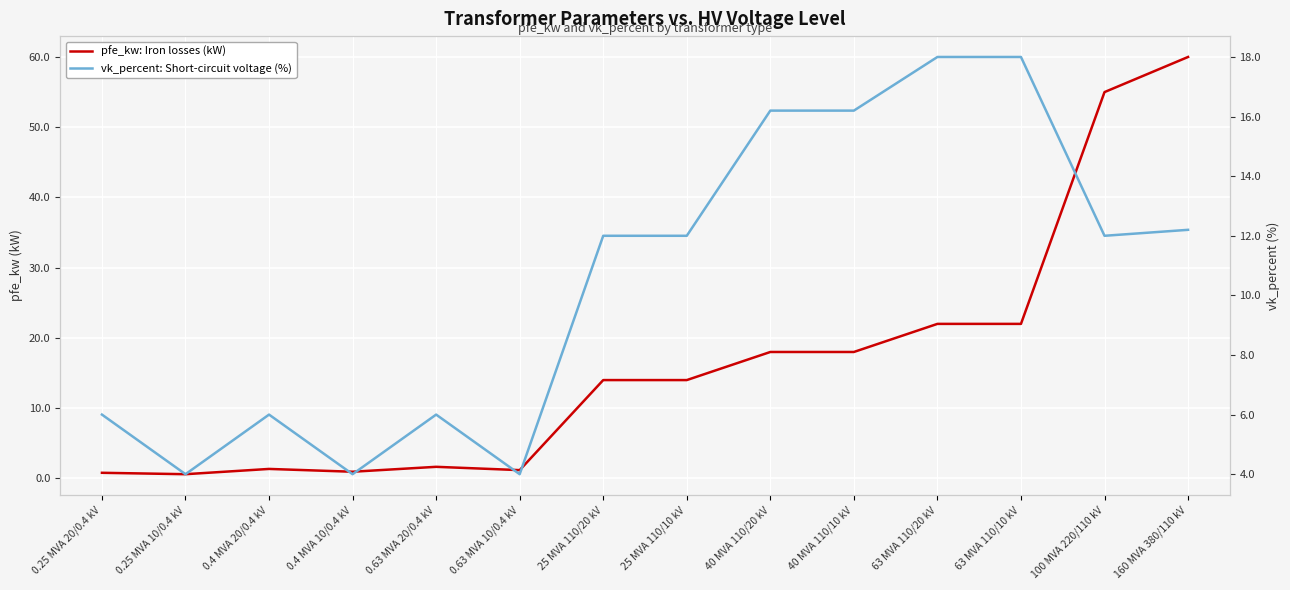

Rank the categories by vk_percent: Short-circuit voltage (%) value from lowest to highest.

0.25 MVA 10/0.4 kV, 0.4 MVA 10/0.4 kV, 0.63 MVA 10/0.4 kV, 0.25 MVA 20/0.4 kV, 0.4 MVA 20/0.4 kV, 0.63 MVA 20/0.4 kV, 25 MVA 110/20 kV, 25 MVA 110/10 kV, 100 MVA 220/110 kV, 160 MVA 380/110 kV, 40 MVA 110/20 kV, 40 MVA 110/10 kV, 63 MVA 110/20 kV, 63 MVA 110/10 kV